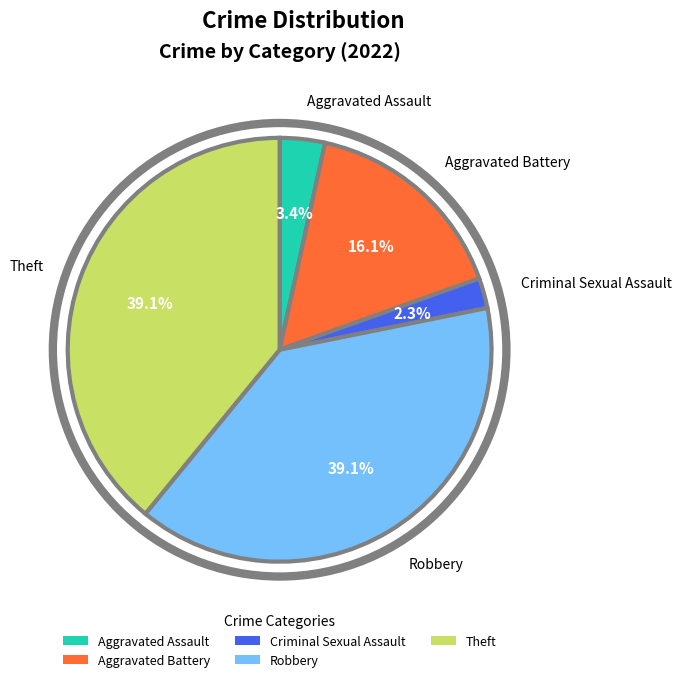

What is the smallest slice in the pie chart?

Criminal Sexual Assault